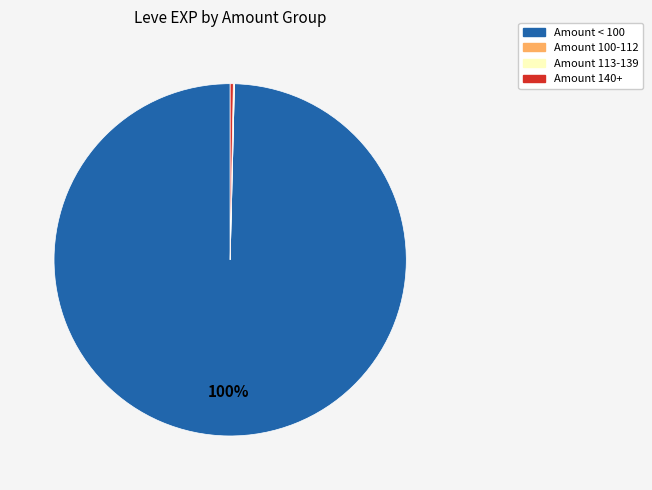

Which slice is the largest?

Amount < 100